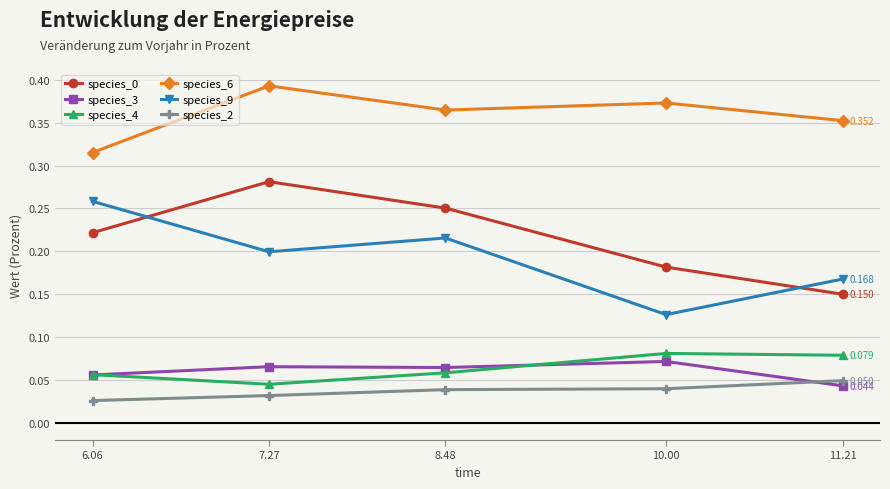

True or false: species_0 and species_2 cross at least once.

False